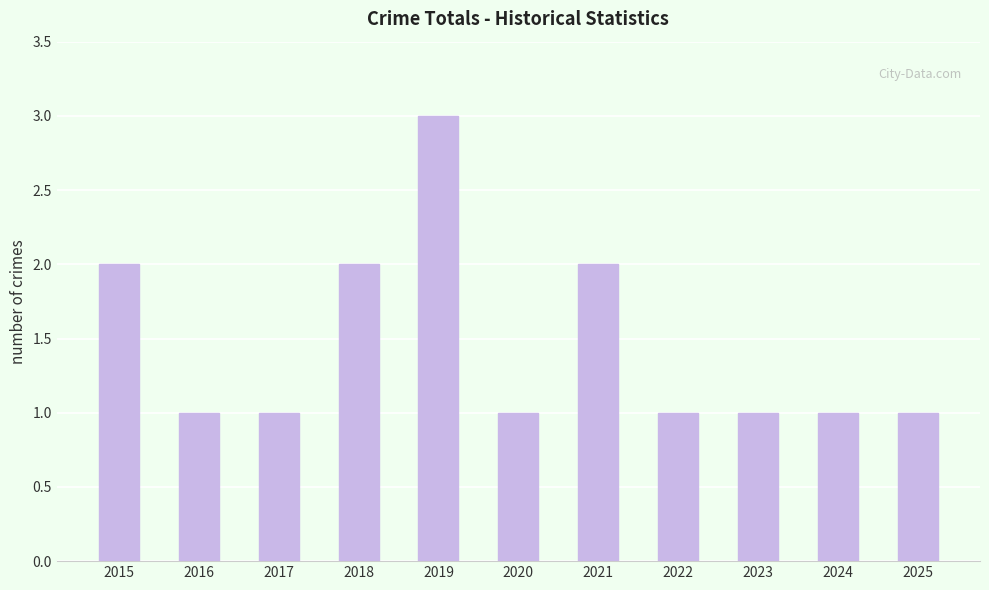

What is the approximate value at 2019?

3